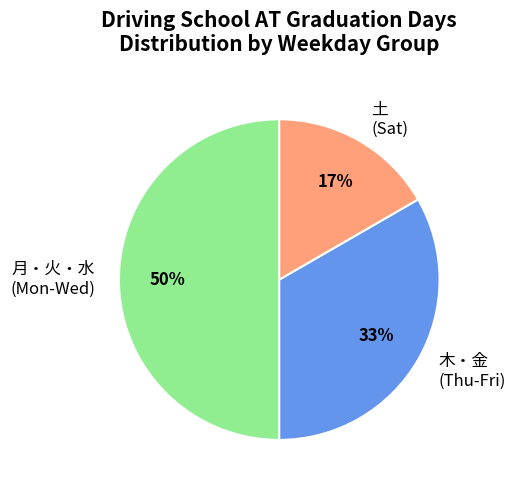

What percentage is the 月・火・水 (Mon-Wed) slice, to the nearest percent?

50%